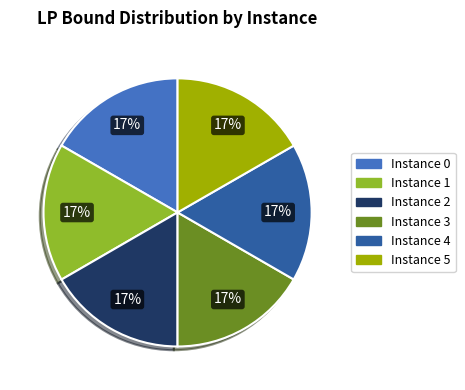

Count the number of slices in the pie.

6